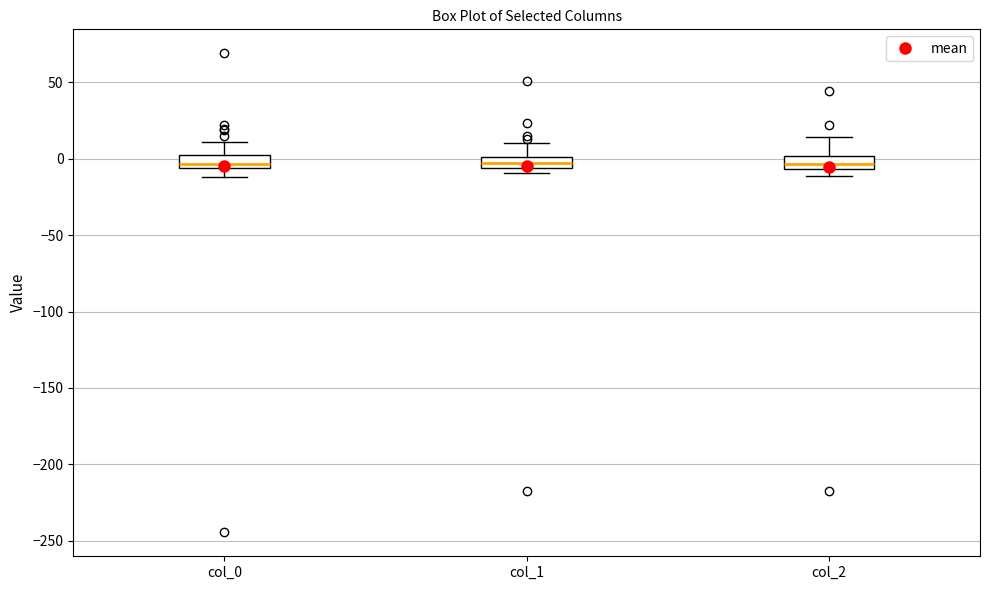

Where does the lower whisker of the box for col_2 end on the y-axis? The values are not printed on the chart, so give them approximately, as read against the axis.

-10